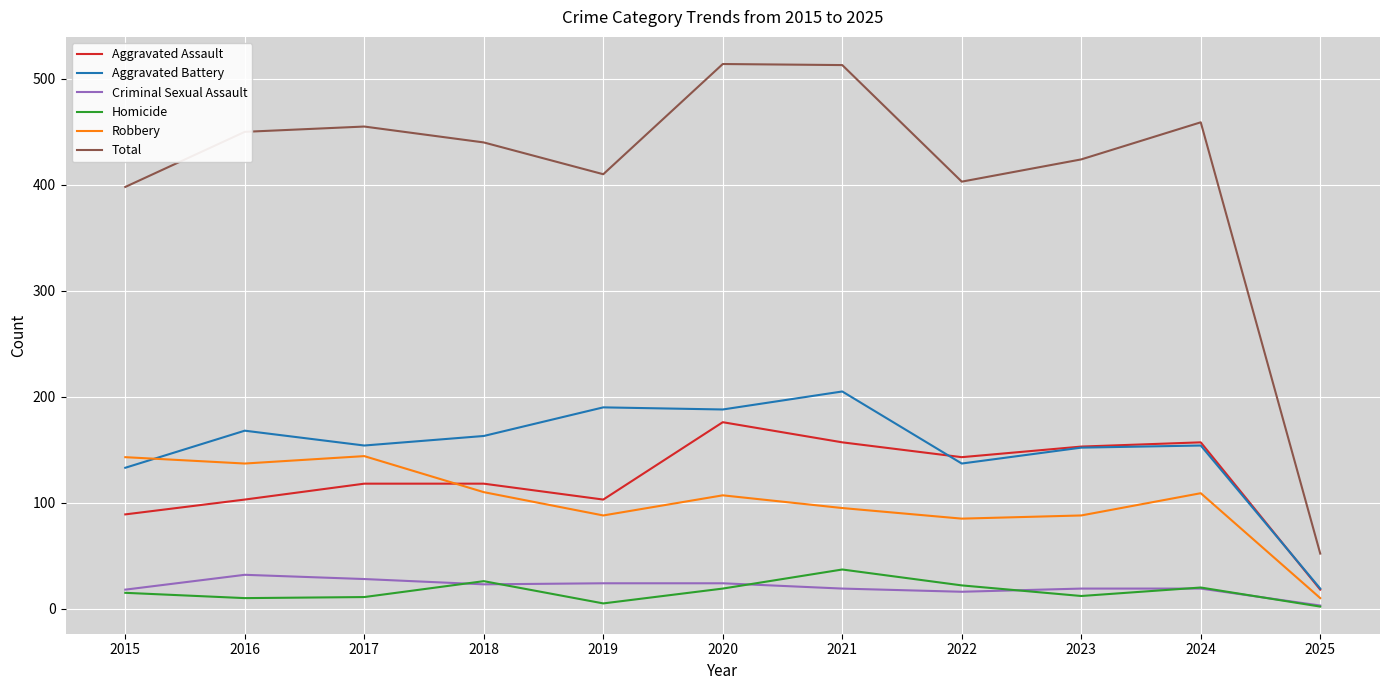

What is the greatest value displayed?

514